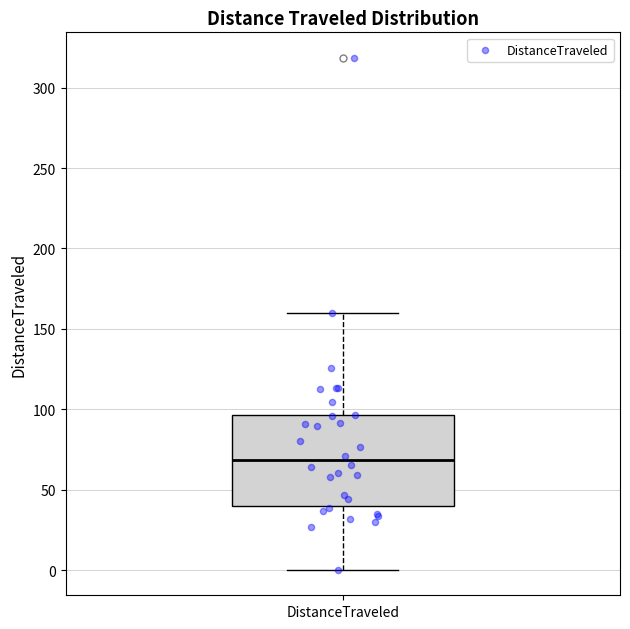

Where is the upper edge of the box for DistanceTraveled on the y-axis? The values are not printed on the chart, so give them approximately, as read against the axis.

95